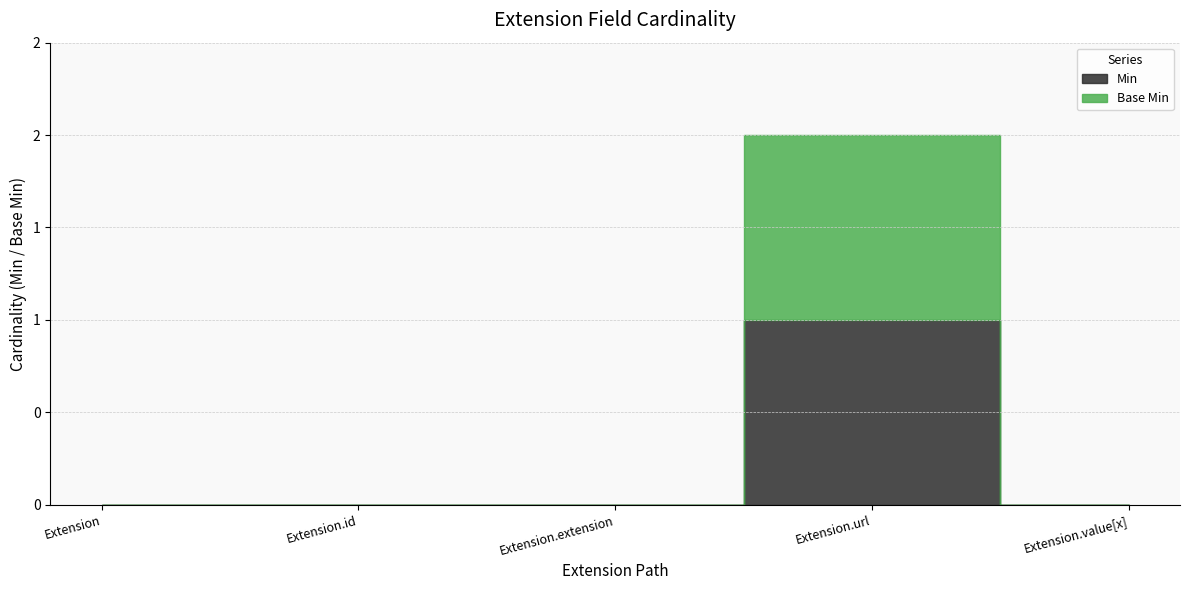

True or false: Base Min and Min cross at least once.

False